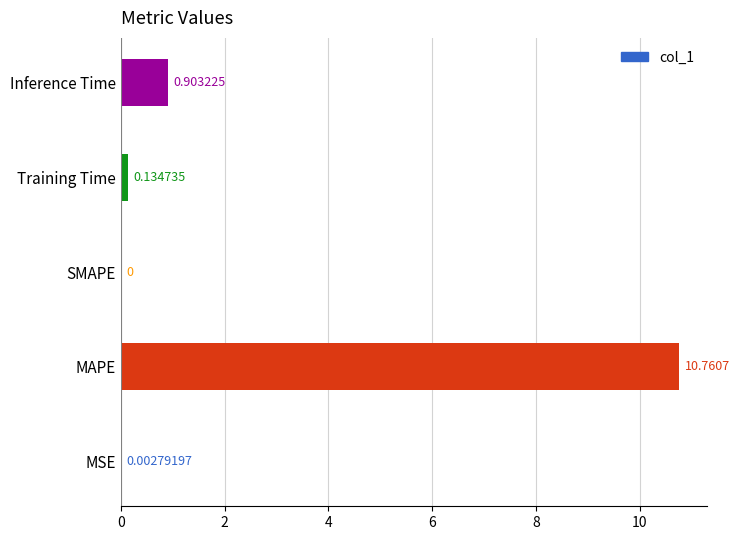

What is the change in value from SMAPE to Inference Time?

+0.9